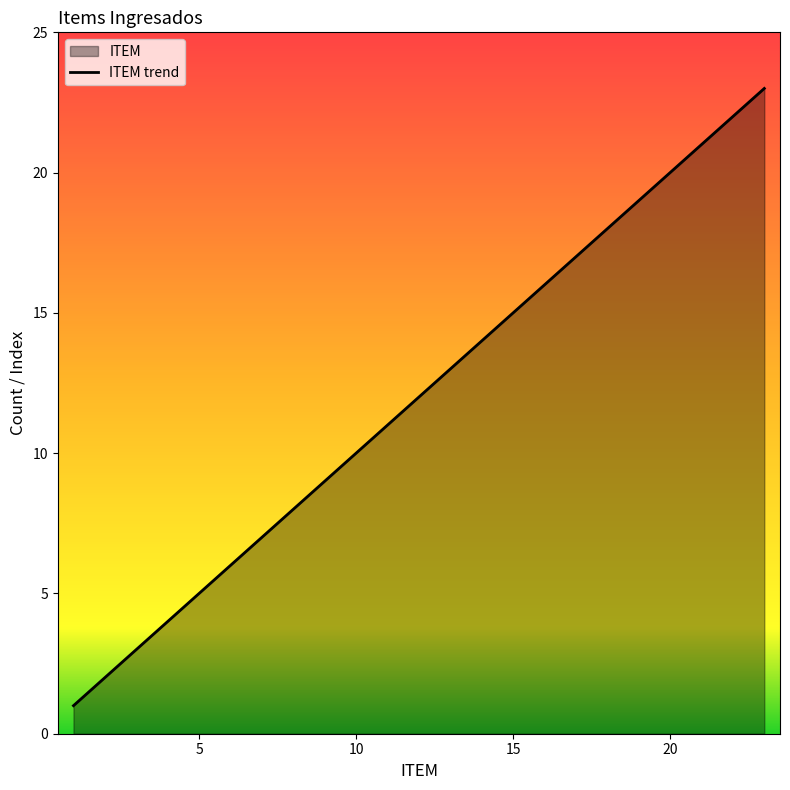

How many data points are above 12?

11